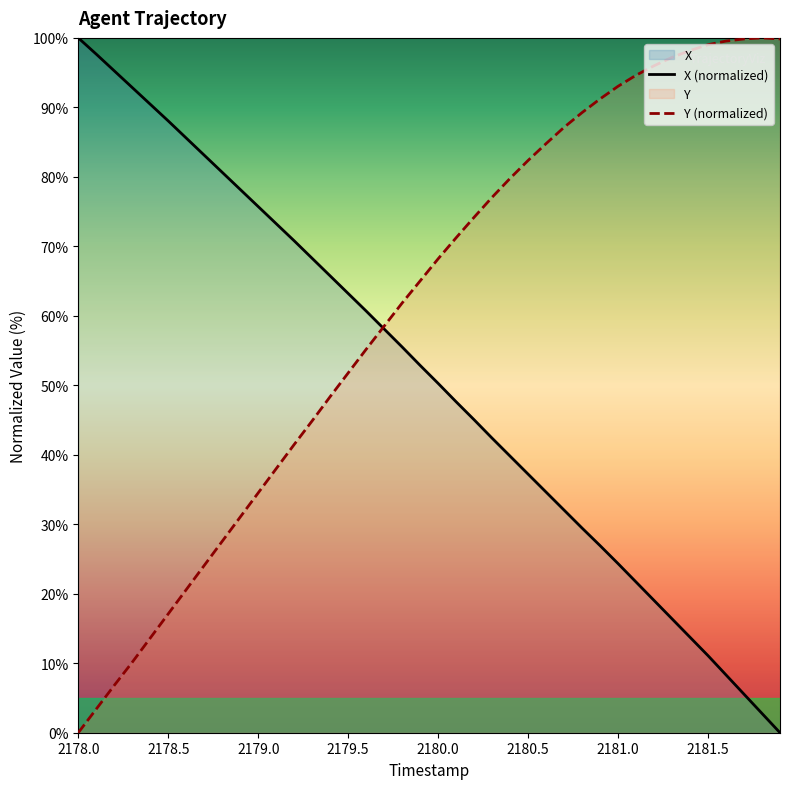

What is the difference between the second highest and second lowest values in the X series?

94.9